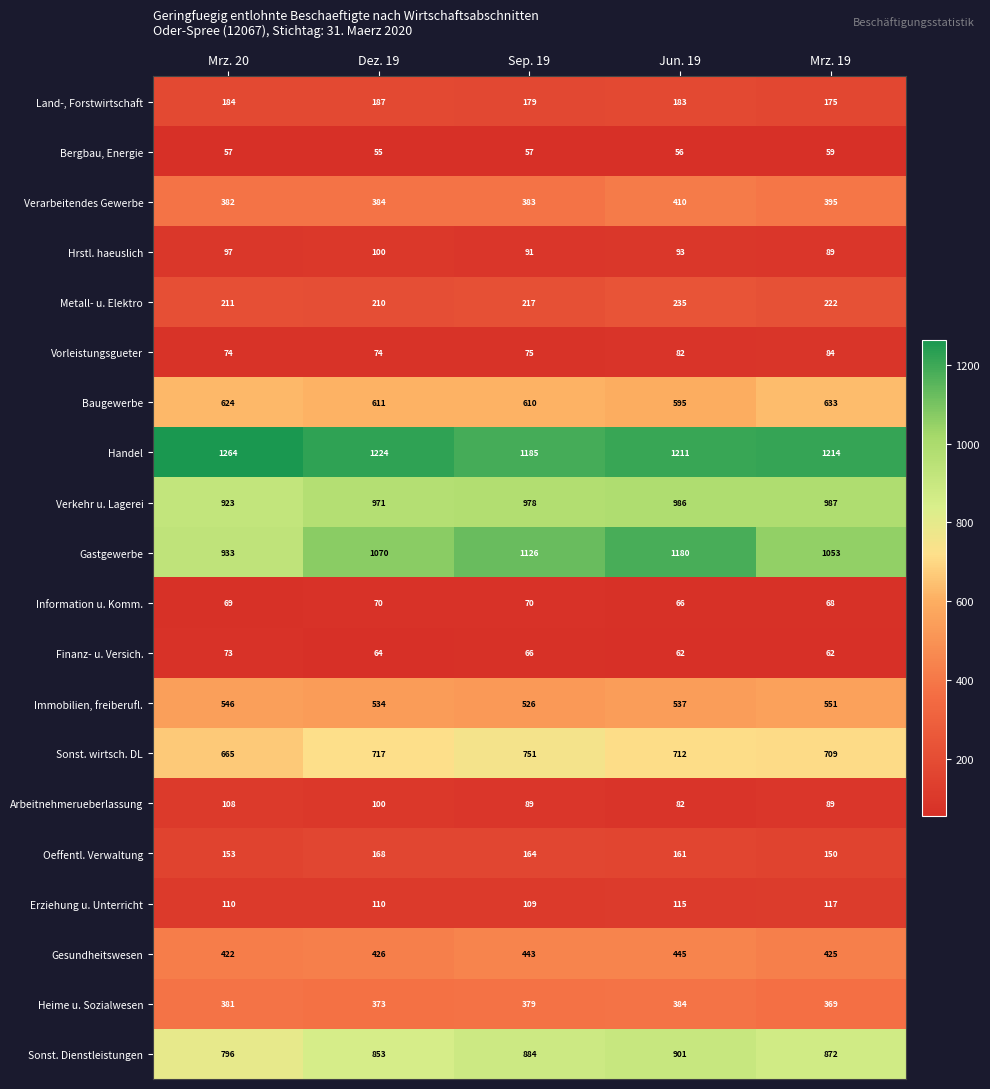

How many values in the Gesundheitswesen series are below 426?

2